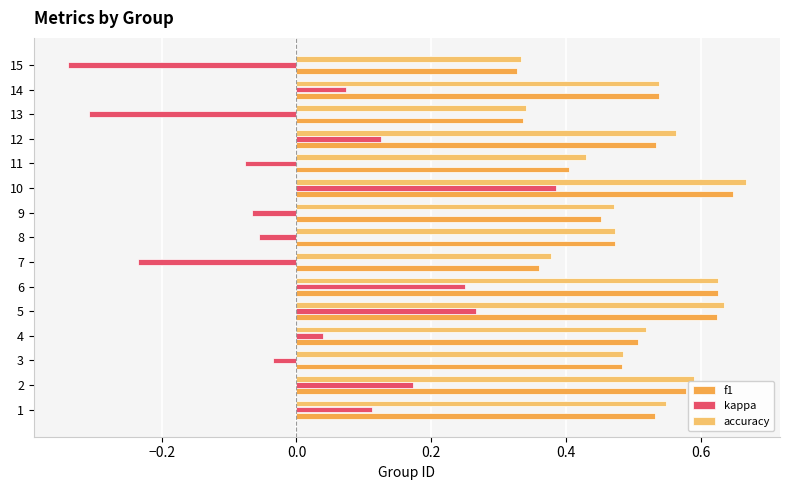

What is the sum of all f1 values?

7.4